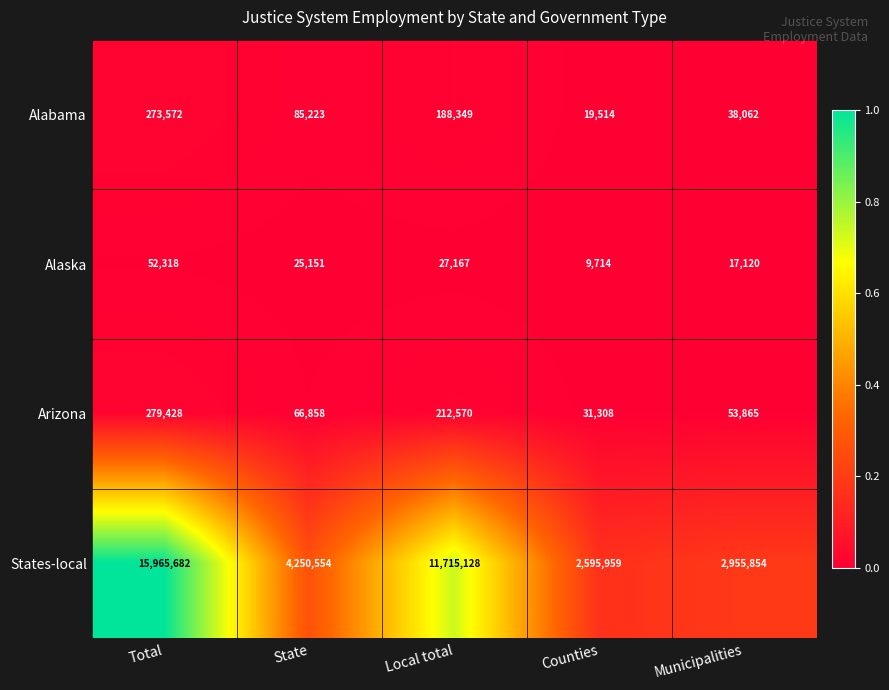

The States-local series shows 16382943 at Local total. True or false?

False